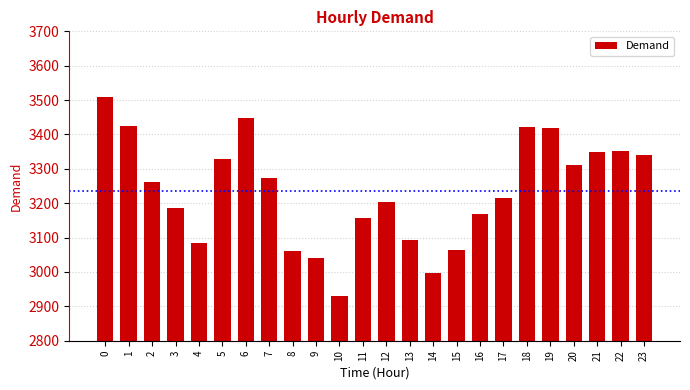

The chart shows a value of 3426 at 1. True or false?

True